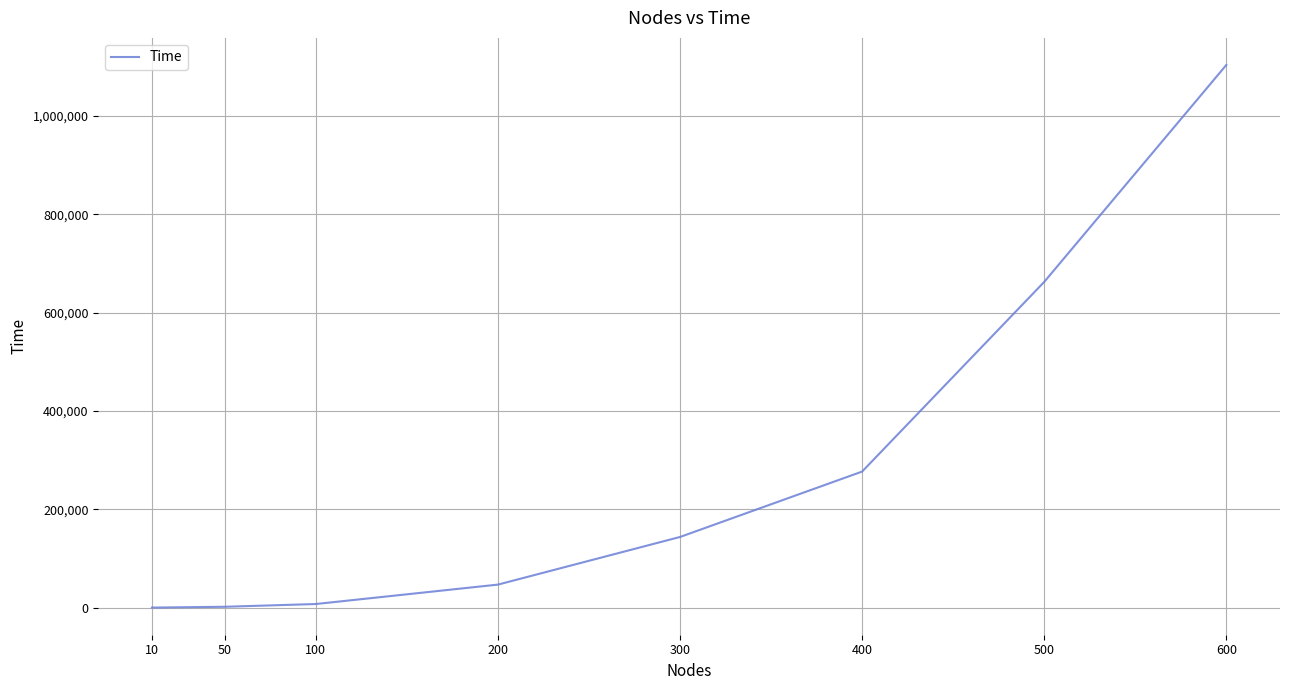

Is it true that the value at 500 is 936343?

False